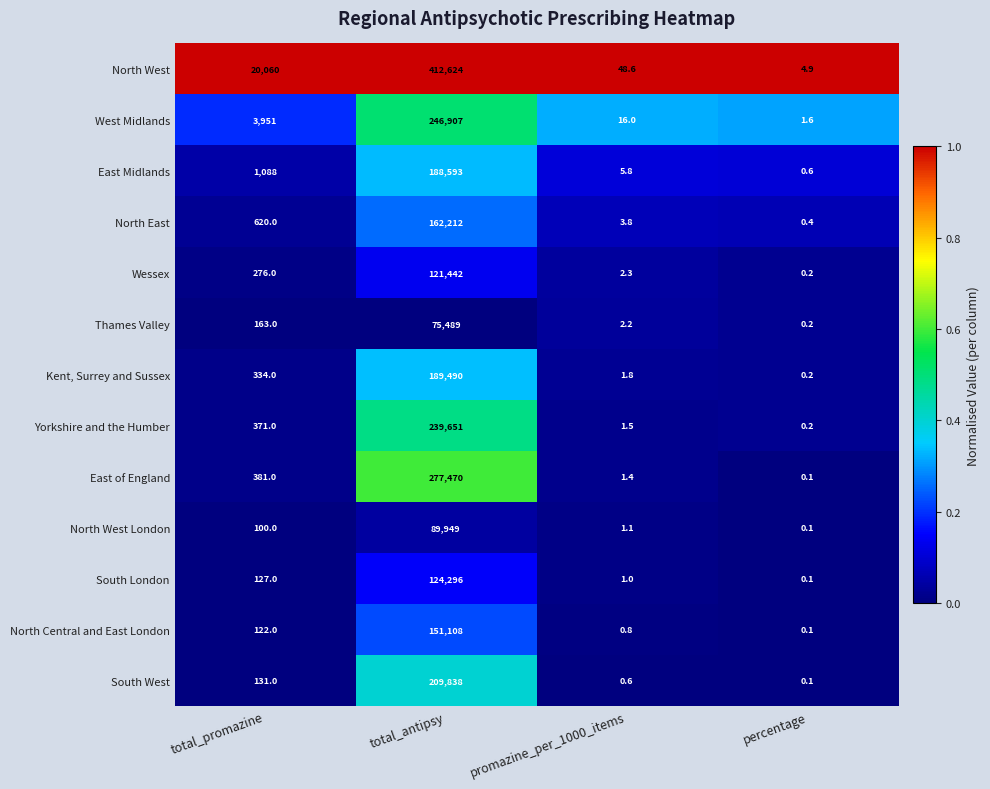

What is the difference between the highest and lowest values at total_antipsy?

337135.0